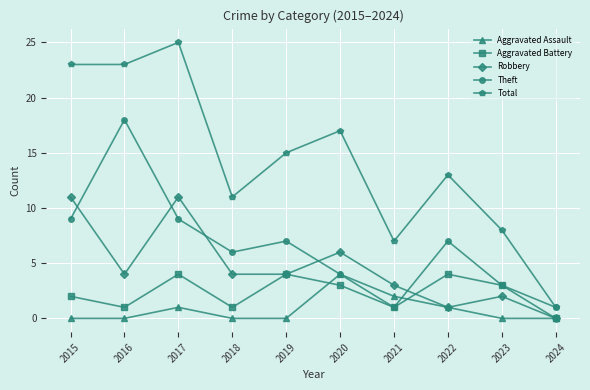

Reading left to right, extract all data points from this chart.

Aggravated Assault: 2015=0	2016=0	2017=1	2018=0	2019=0	2020=4	2021=2	2022=1	2023=0	2024=0
Aggravated Battery: 2015=2	2016=1	2017=4	2018=1	2019=4	2020=3	2021=1	2022=4	2023=3	2024=0
Robbery: 2015=11	2016=4	2017=11	2018=4	2019=4	2020=6	2021=3	2022=1	2023=2	2024=0
Theft: 2015=9	2016=18	2017=9	2018=6	2019=7	2020=4	2021=1	2022=7	2023=3	2024=1
Total: 2015=23	2016=23	2017=25	2018=11	2019=15	2020=17	2021=7	2022=13	2023=8	2024=1